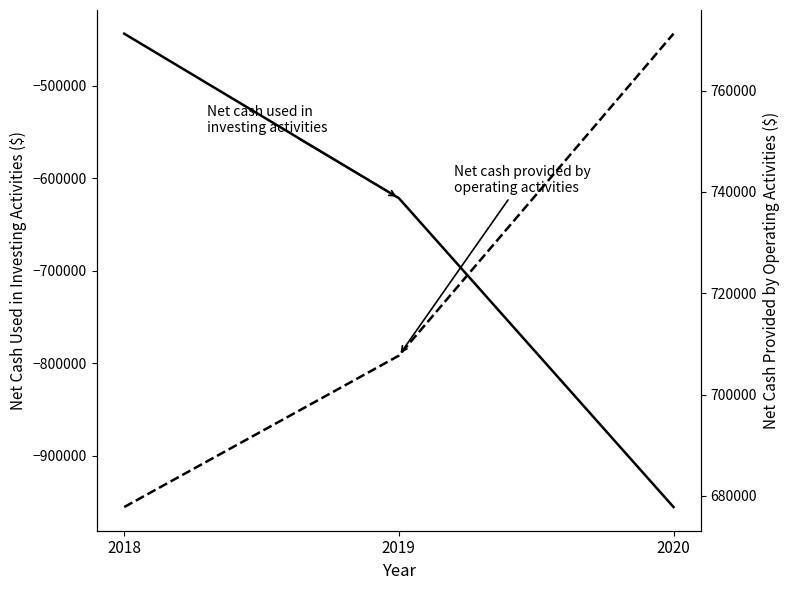

What are all the series names shown in the legend?

Net cash used in investing activities, Net cash provided by operating activities